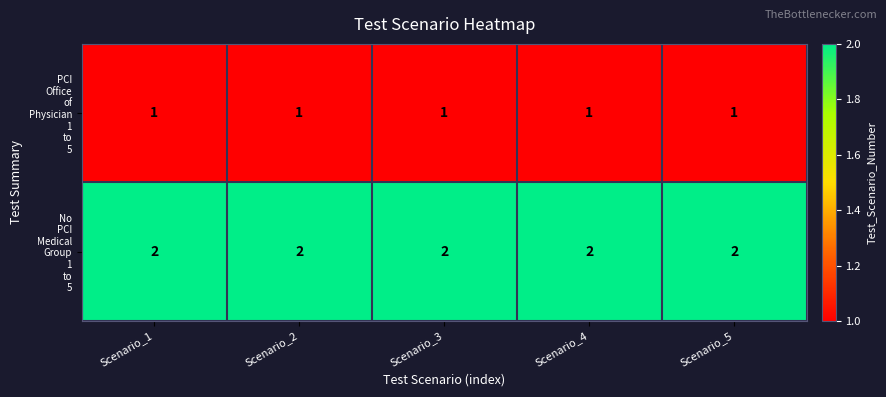

At how many categories does at least one series exceed 1?

5